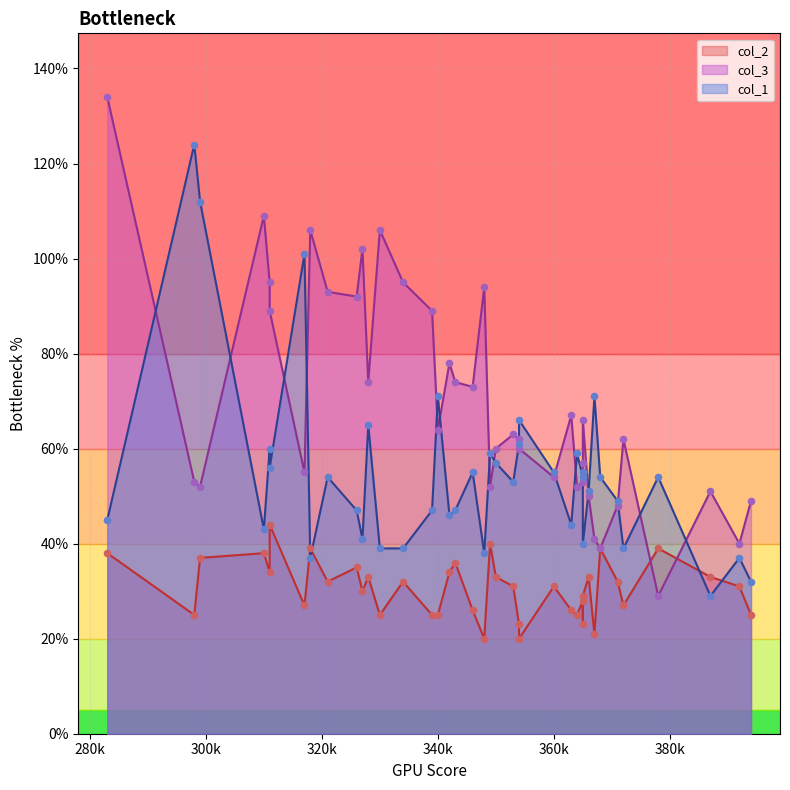

What is the total value across all series at 350?

150